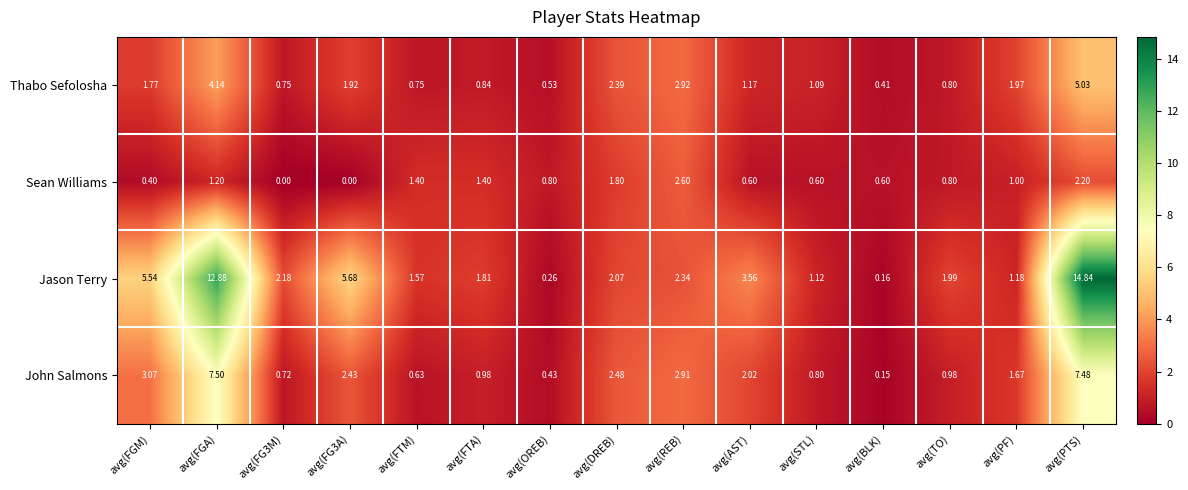

Which series has the largest total across all categories?

Jason Terry